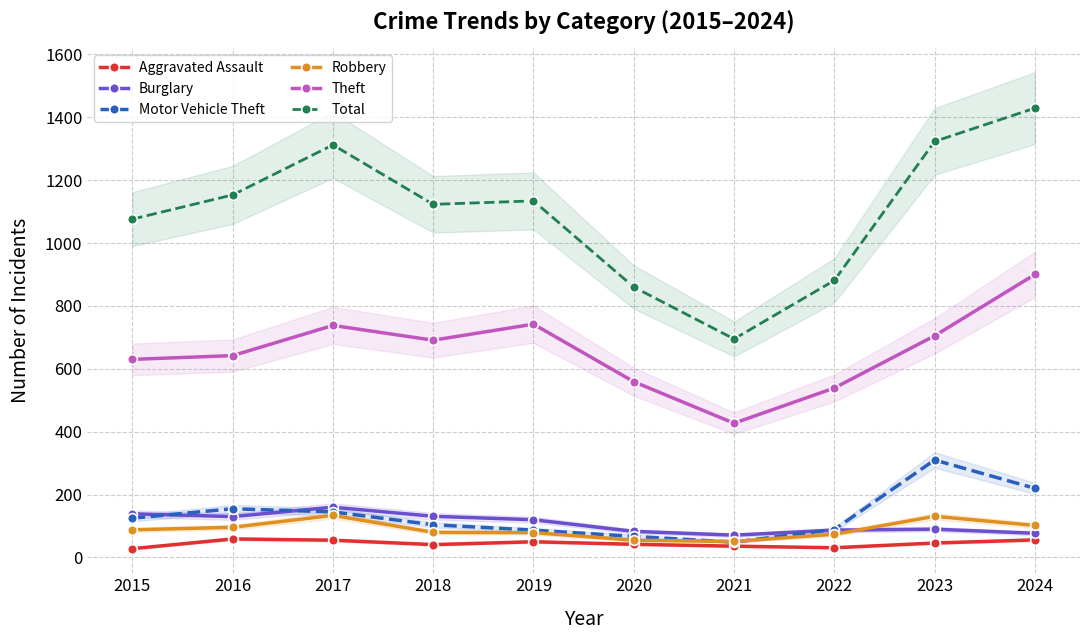

At which label is Burglary closest to 115?

2019